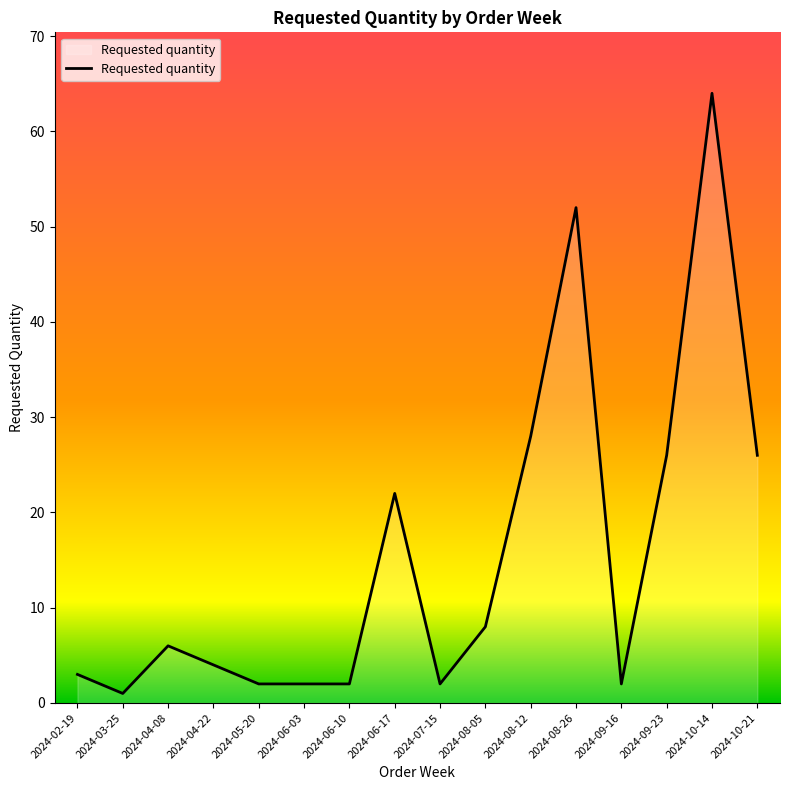

Which category has the lowest value across all series?

2024-03-25